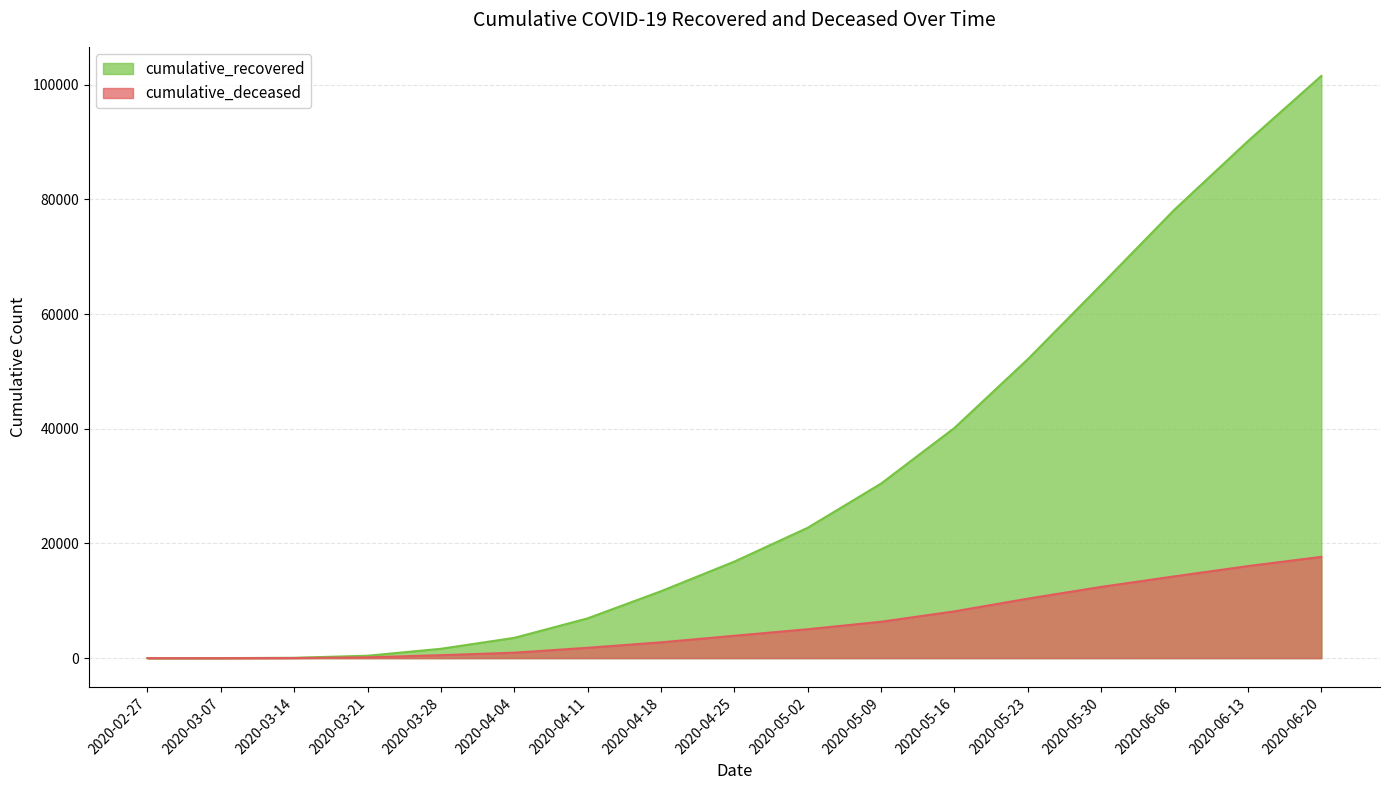

How many data points in cumulative_recovered are less than 16847?

8